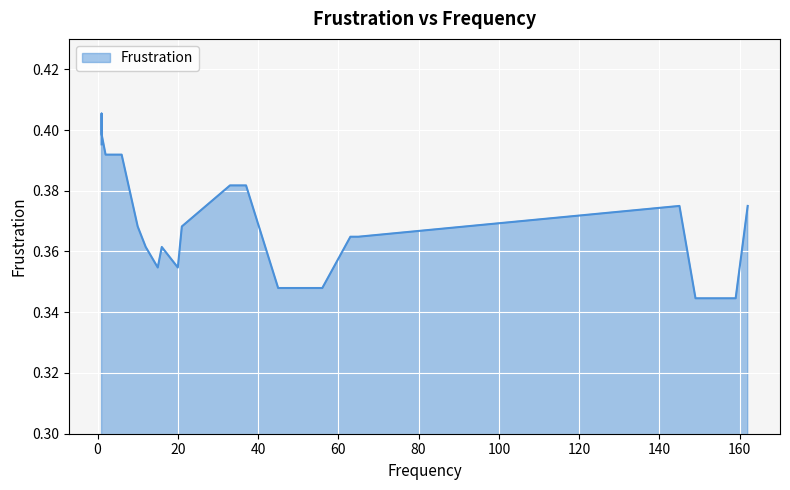

Is it true that the value at 15 is 0.5?

False